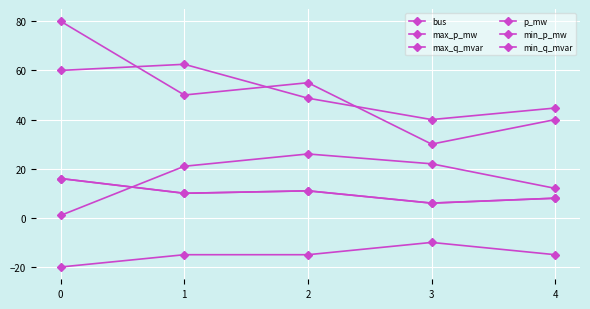

Reading left to right, list all the values displayed in this chart.

bus: 0=1.0	1=21.0	2=26.0	3=22.0	4=12.0
max_p_mw: 0=80.0	1=50.0	2=55.0	3=30.0	4=40.0
max_q_mvar: 0=60.0	1=62.5	2=48.7	3=40.0	4=44.7
p_mw: 0=16.0	1=10.0	2=11.0	3=6.0	4=8.0
min_p_mw: 0=16.0	1=10.0	2=11.0	3=6.0	4=8.0
min_q_mvar: 0=-20.0	1=-15.0	2=-15.0	3=-10.0	4=-15.0